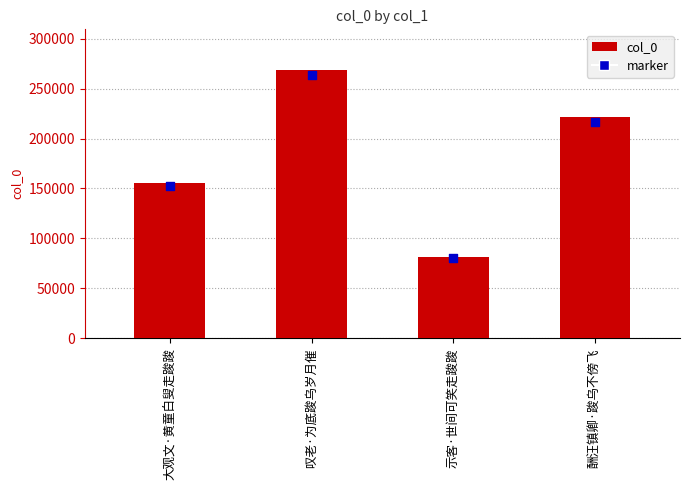

Which series reaches the minimum Y coordinate?

marker